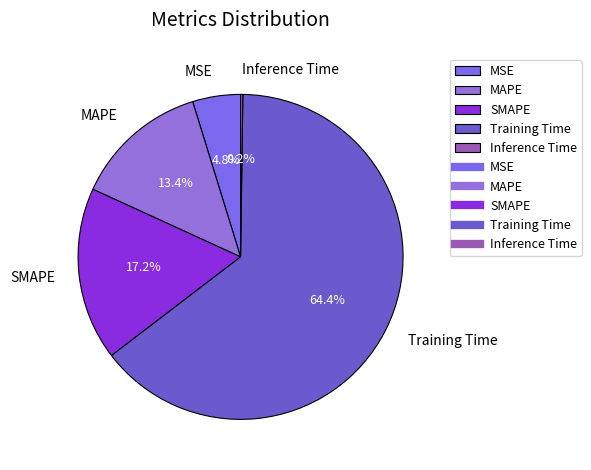

Which slice represents more than half of the pie?

Training Time